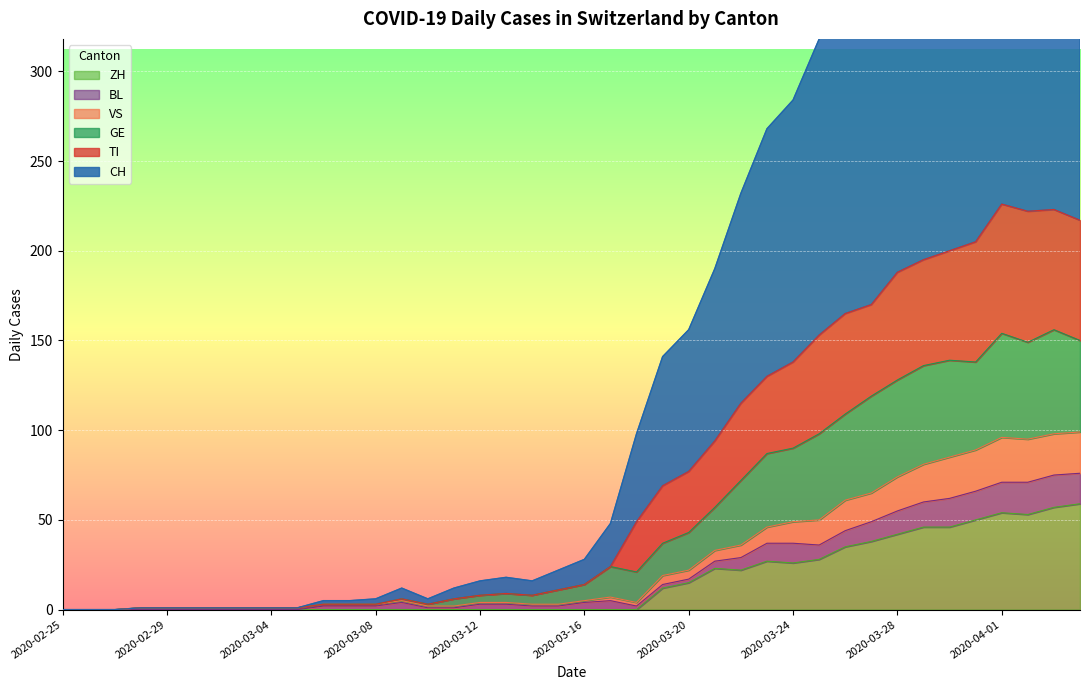

How many values in TI are above zero?

37